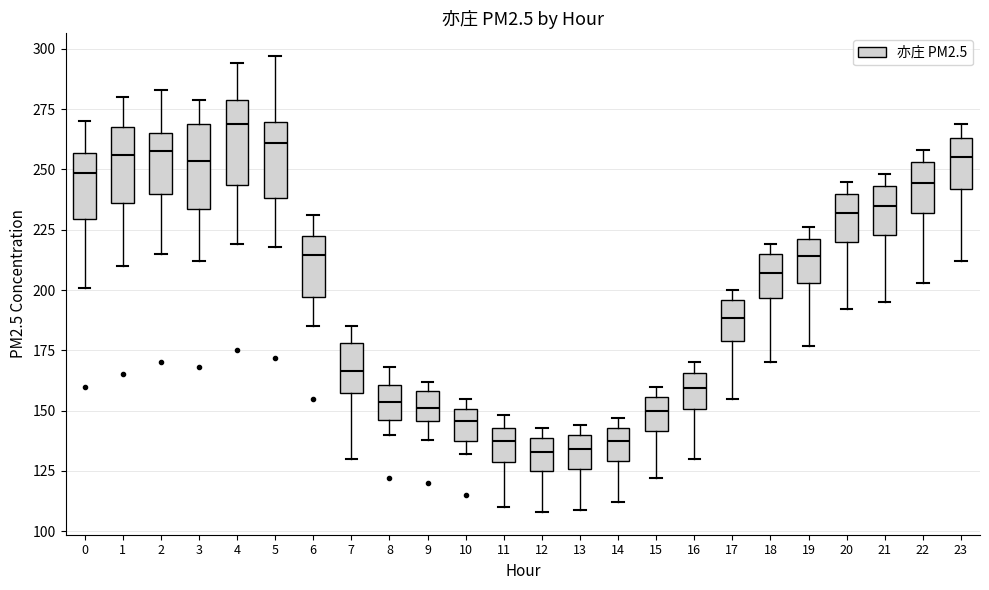

Reading left to right, transcribe this box plot: for each box, give where its median line is, the range the box spans, and where its two whiskers end, as read against the y-axis. The values are not printed on the chart, so give them approximately, as read against the axis.

0: median 250, box 230 to 255, whiskers 200 to 270
1: median 255, box 235 to 270, whiskers 210 to 280
2: median 260, box 240 to 265, whiskers 215 to 285
3: median 255, box 235 to 270, whiskers 210 to 280
4: median 270, box 245 to 280, whiskers 220 to 295
5: median 260, box 240 to 270, whiskers 220 to 295
6: median 215, box 195 to 220, whiskers 185 to 230
7: median 165, box 160 to 180, whiskers 130 to 185
8: median 155, box 145 to 160, whiskers 140 to 170
9: median 150, box 145 to 160, whiskers 140 to 160 (just above the box's upper edge)
10: median 145, box 135 to 150, whiskers 130 to 155
11: median 140, box 130 to 145, whiskers 110 to 150
12: median 135, box 125 to 140, whiskers 110 to 145
13: median 135, box 125 to 140, whiskers 110 to 145
14: median 140, box 130 to 145, whiskers 110 to 145 (just above the box's upper edge)
15: median 150, box 140 to 155, whiskers 120 to 160
16: median 160, box 150 to 165, whiskers 130 to 170
17: median 190, box 180 to 195, whiskers 155 to 200
18: median 205, box 195 to 215, whiskers 170 to 220
19: median 215, box 205 to 220, whiskers 175 to 225
20: median 230, box 220 to 240, whiskers 190 to 245
21: median 235, box 225 to 245, whiskers 195 to 250
22: median 245, box 230 to 255, whiskers 205 to 260
23: median 255, box 240 to 265, whiskers 210 to 270